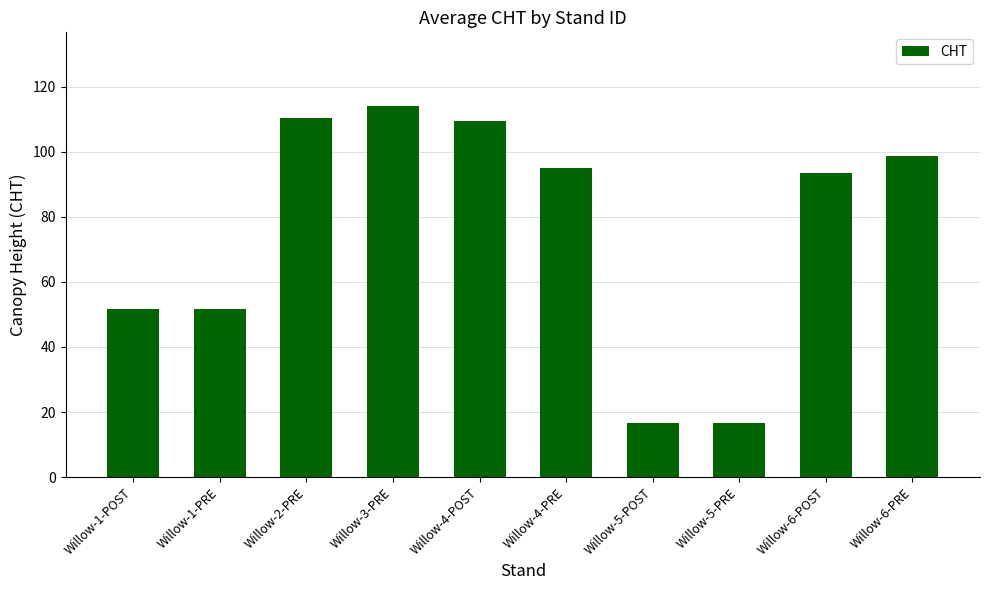

What is the change in value from Willow-1-POST to Willow-4-POST?

+57.7